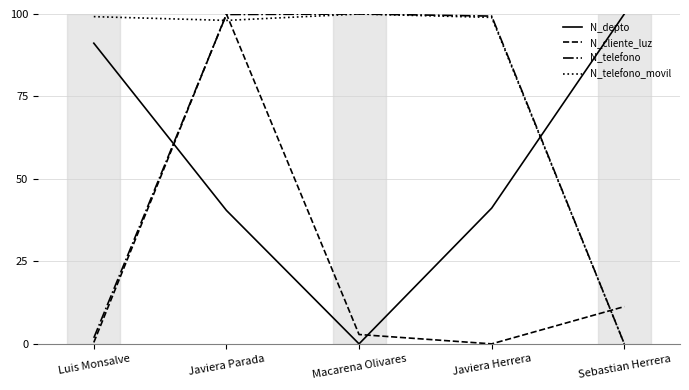

What position from the left is Javiera Herrera?

4